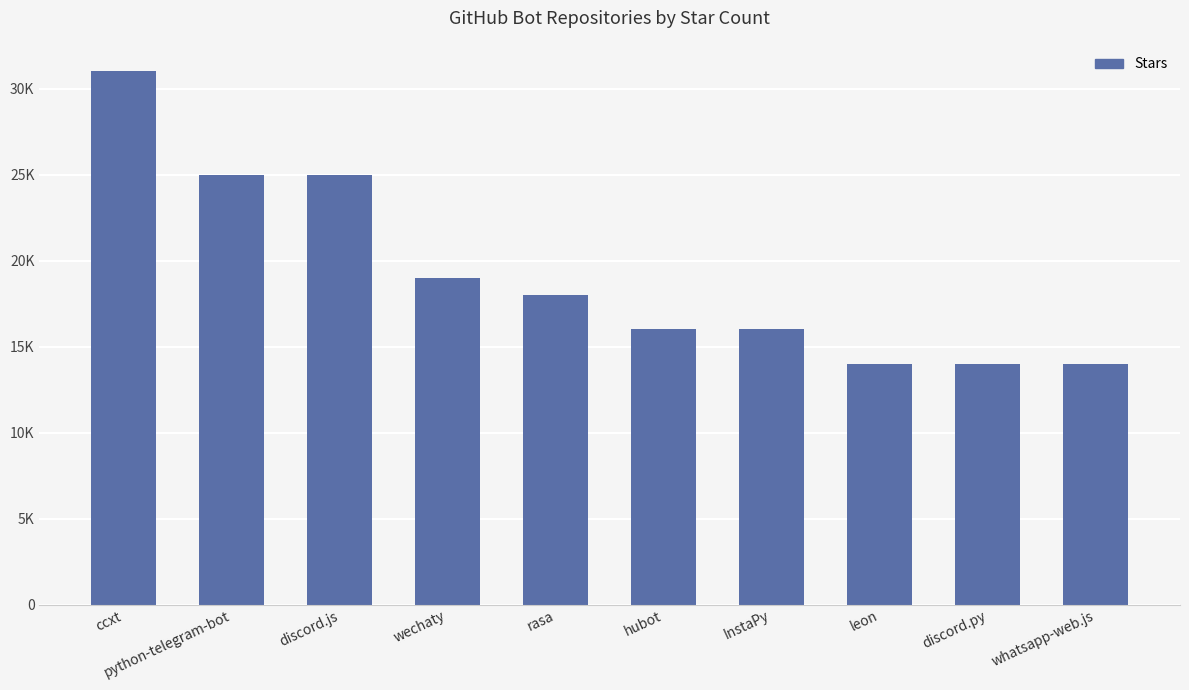

What is the sum of the values at python-telegram-bot and discord.py?

39000